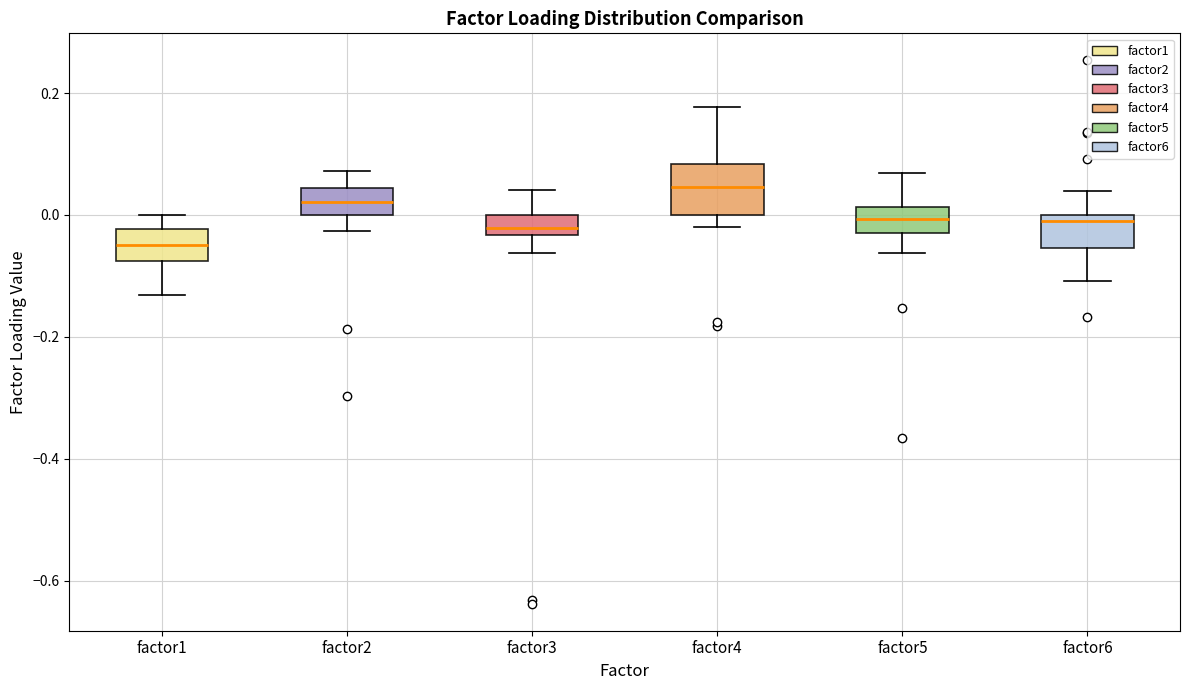

Which box has the highest median line?

factor4